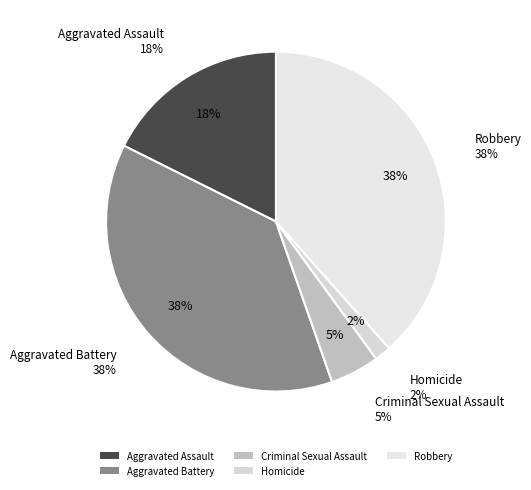

The Aggravated Assault slice represents 27% of the pie. True or false?

False